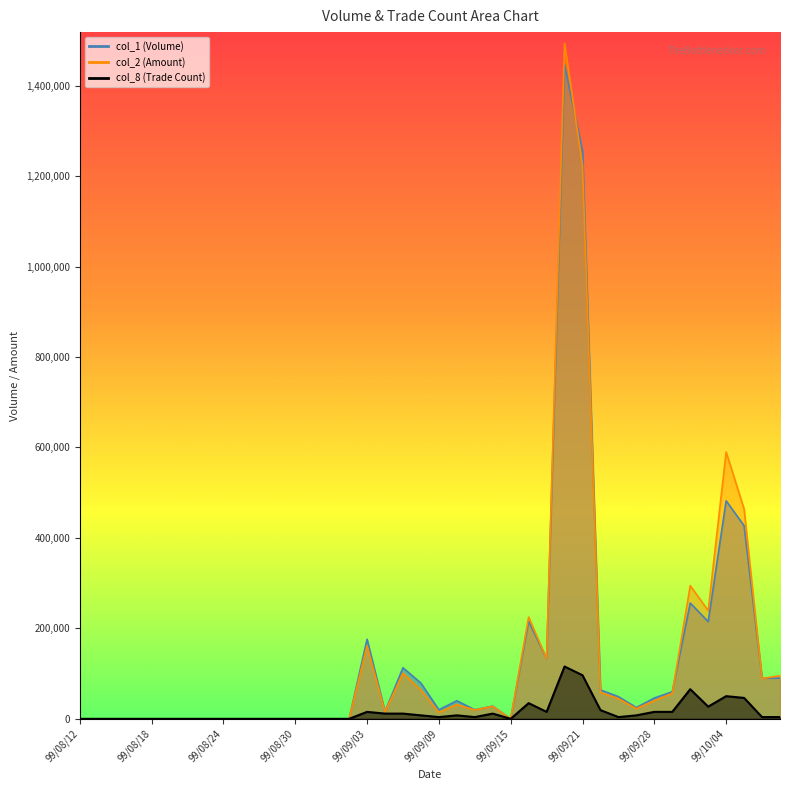

At which label does col_1 first exceed 25000?

99/09/03